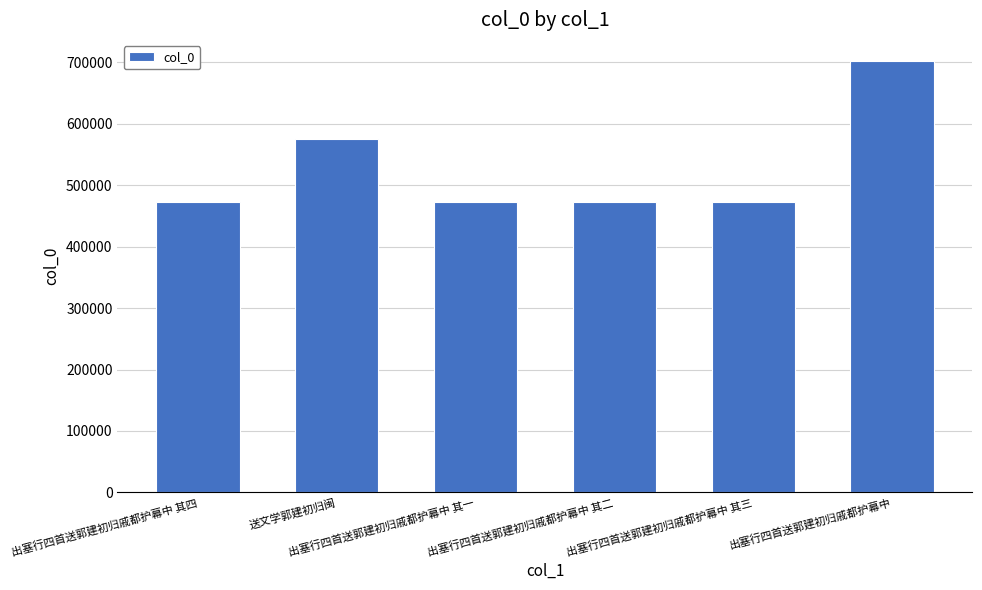

Are the bars grouped side by side (vs. stacked)?

No